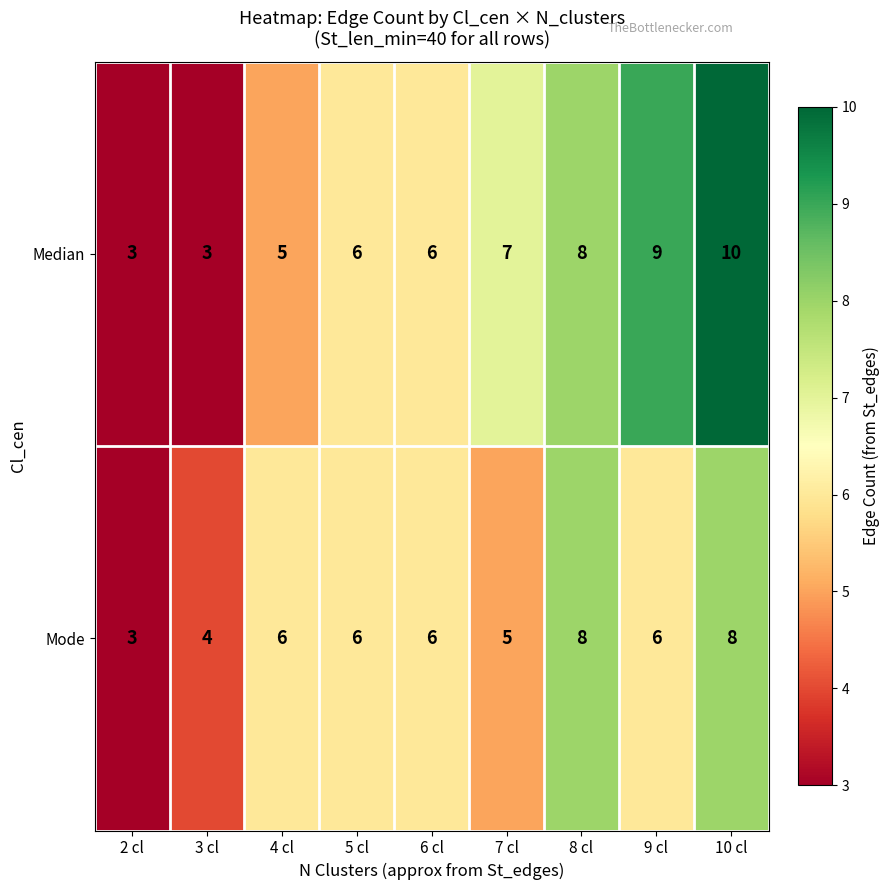

What is the difference between the highest and lowest values at 9 cl?

3